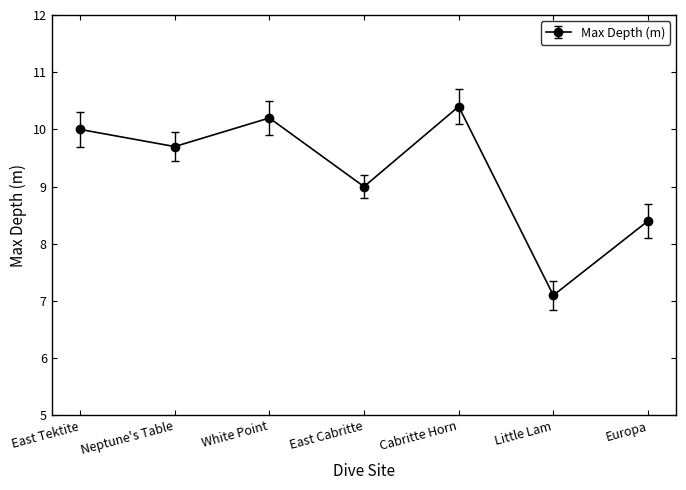

What is the change in value from White Point to East Cabritte?

-1.2